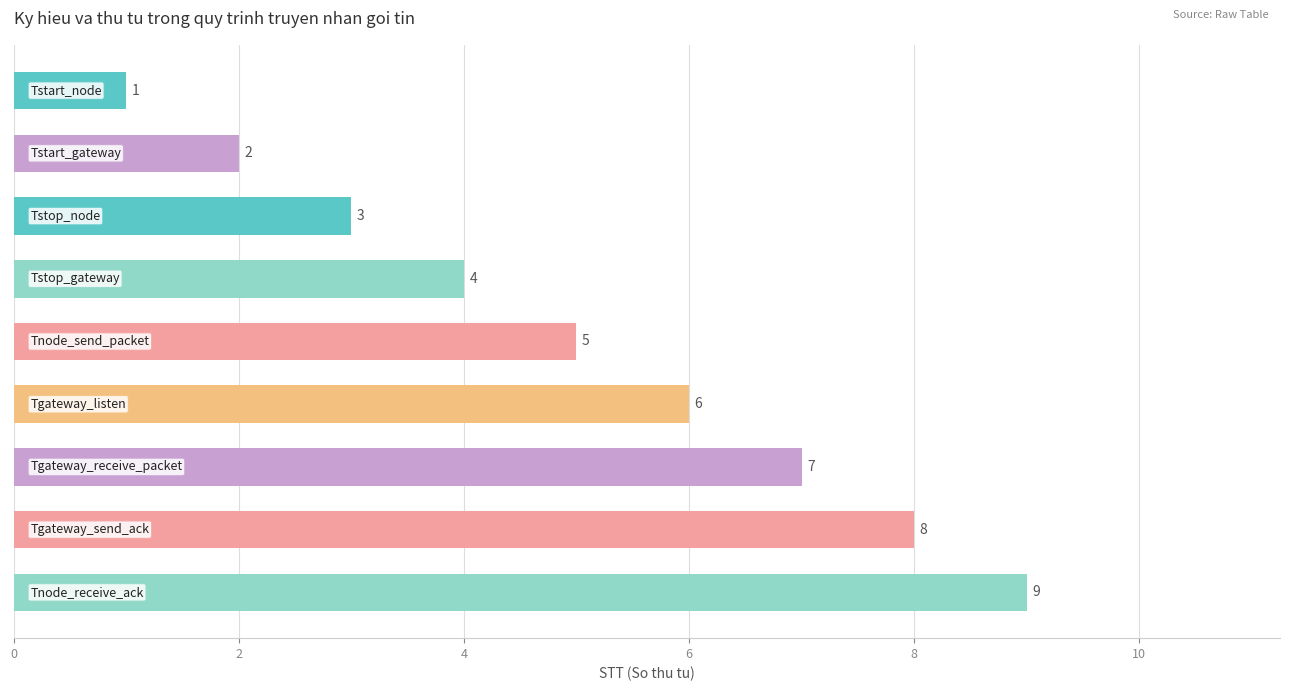

How many values are between 3 and 7?

5